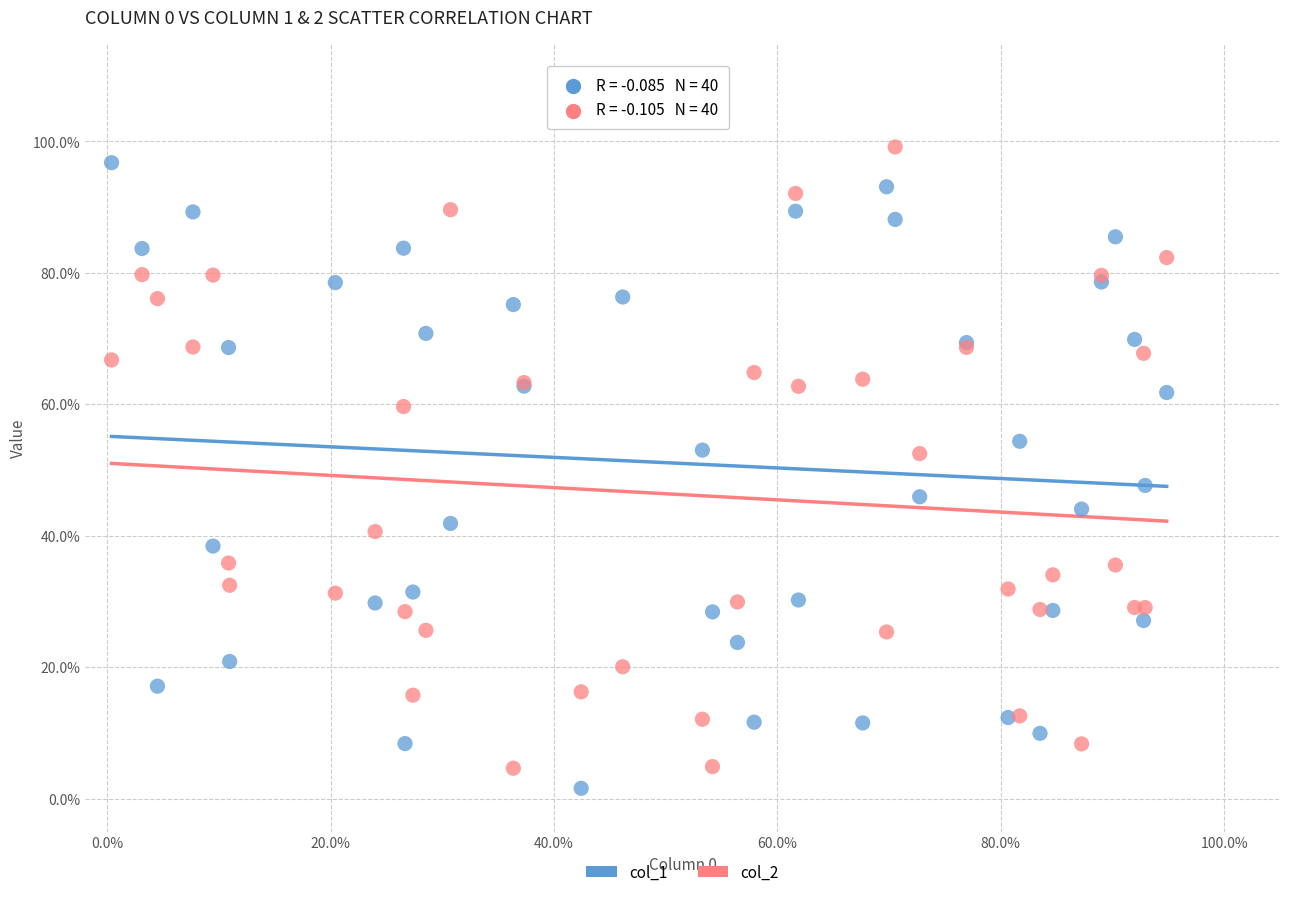

Which series contains the lowest Y value?

col_1